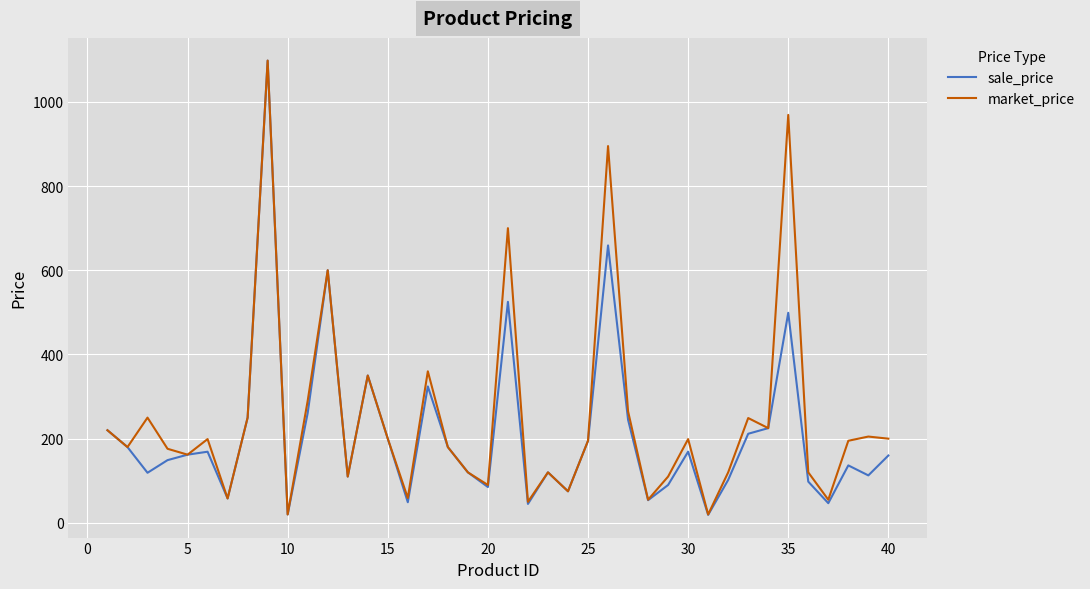

What is the maximum value for market_price?

1098.0